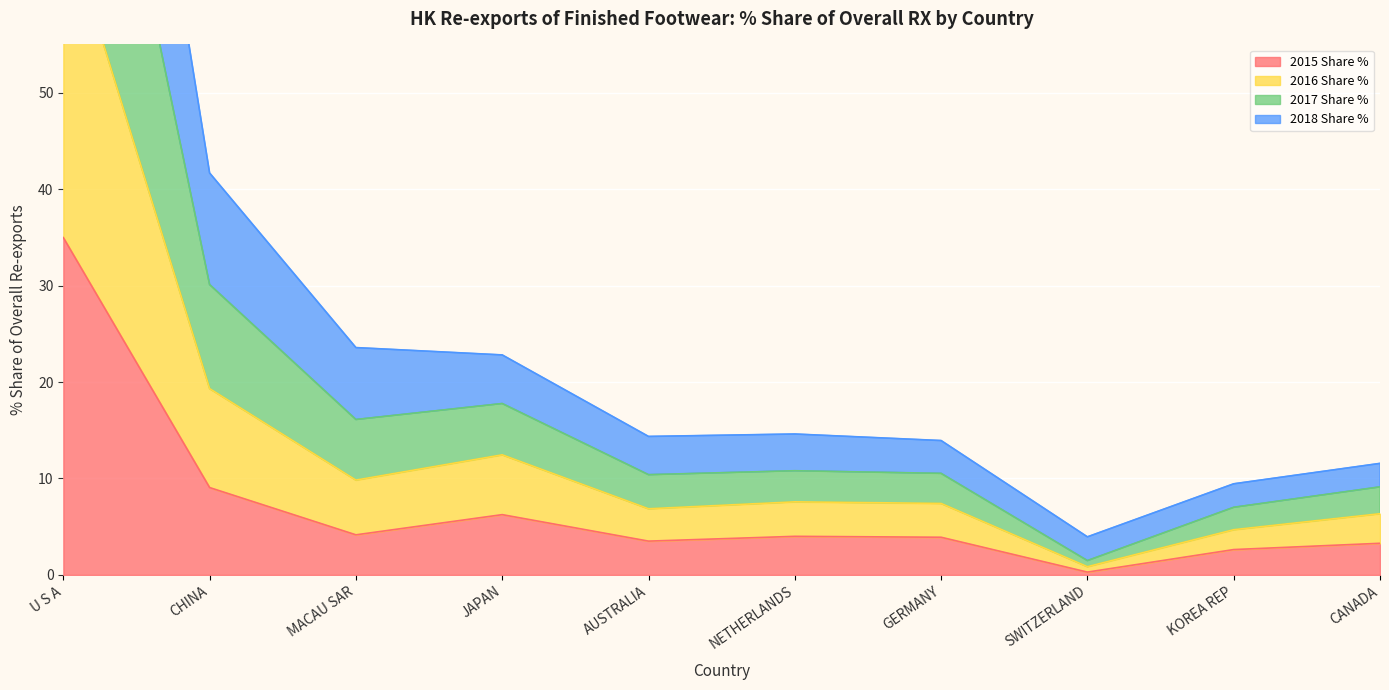

Is it true that 2015 Share % equals 17.3 at U S A?

False